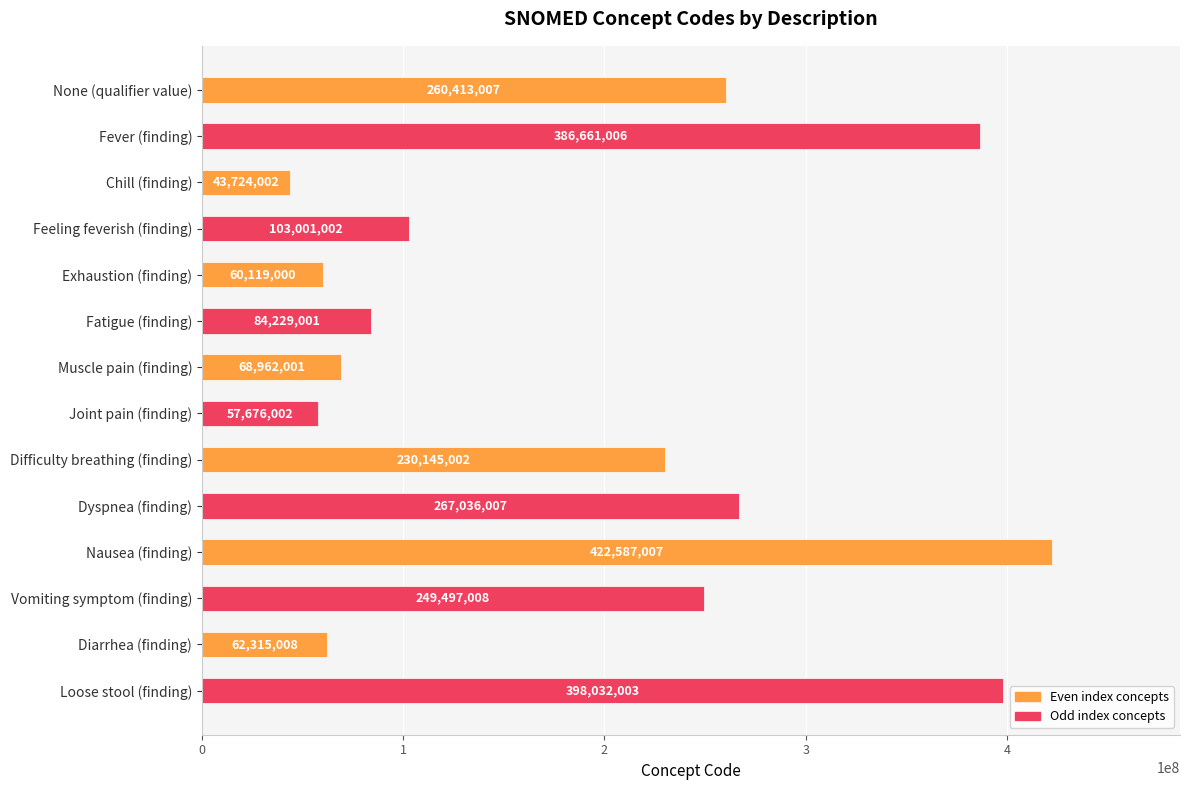

How many categories are shown in the chart?

14